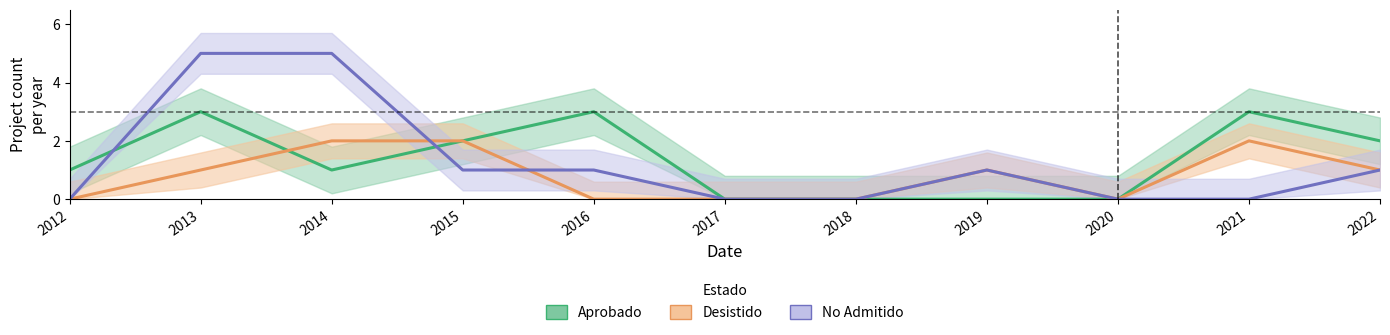

Does the chart display data point markers on the line(s)?

No